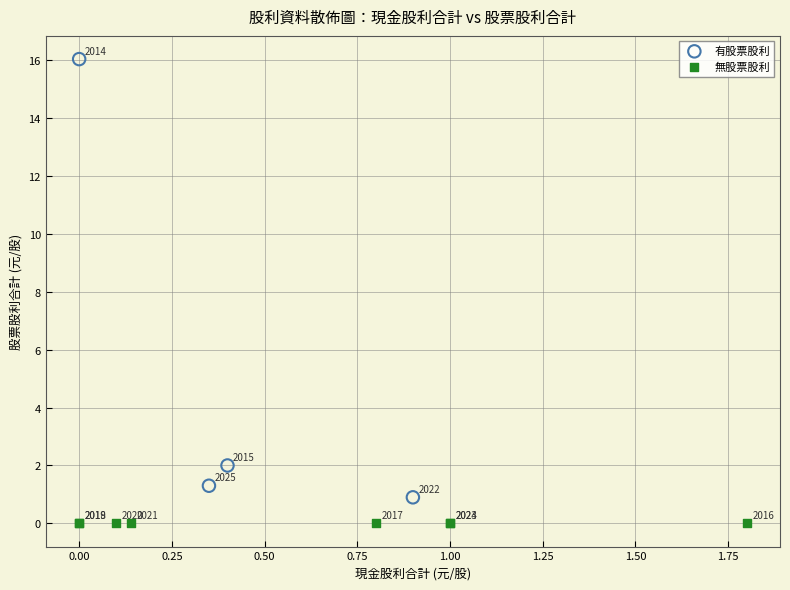

Which series contains the highest Y value?

有股票股利